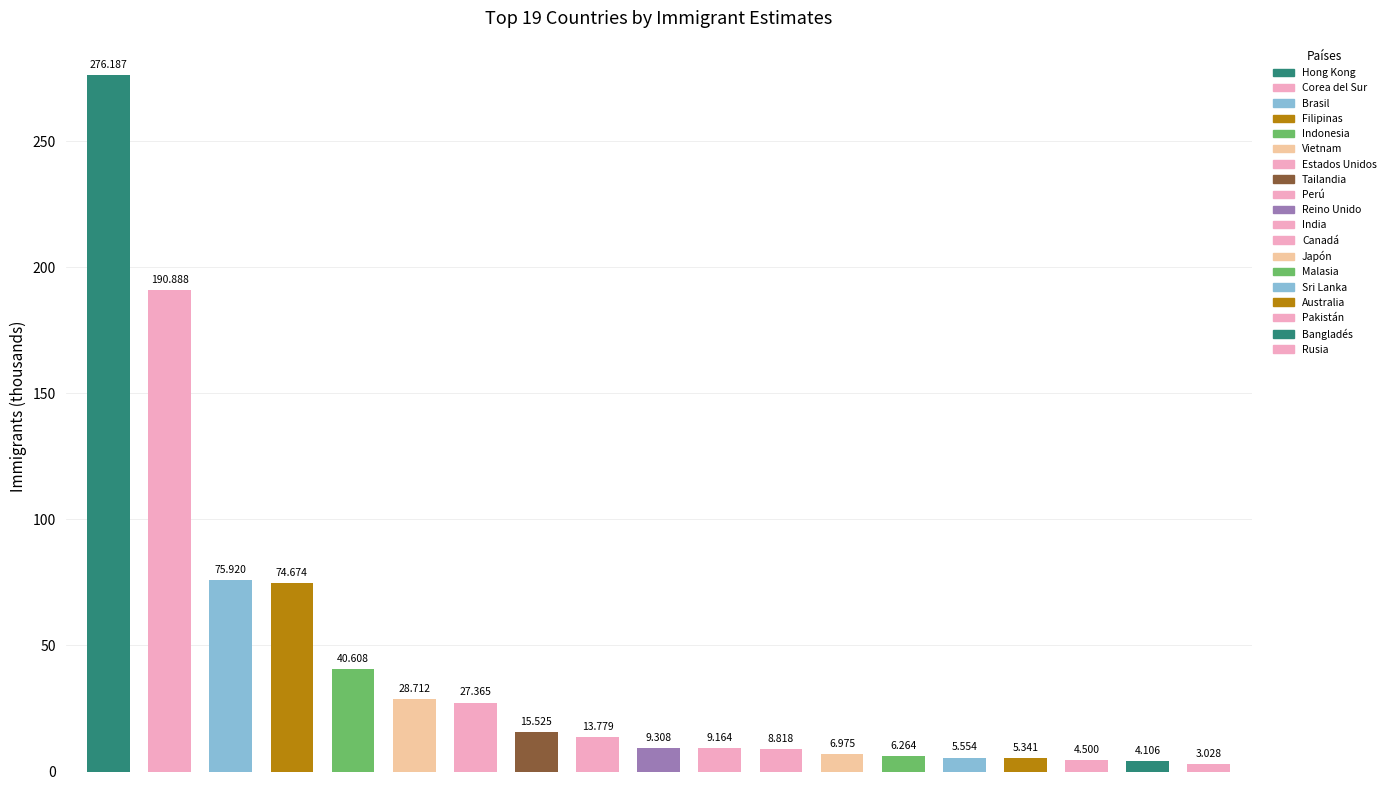

True or false: the data shows 7.8 at Australia.

False